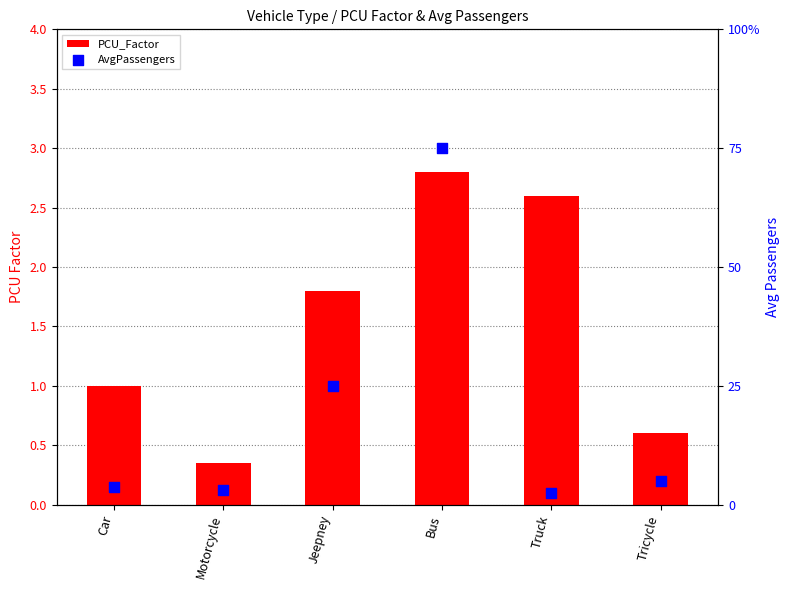

Which series reaches the maximum Y coordinate?

AvgPassengers